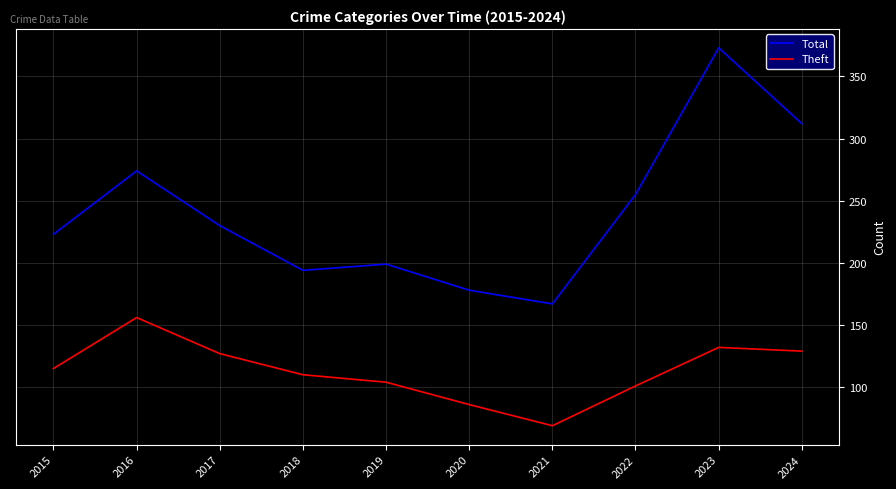

Which series has the largest total across all categories?

Total